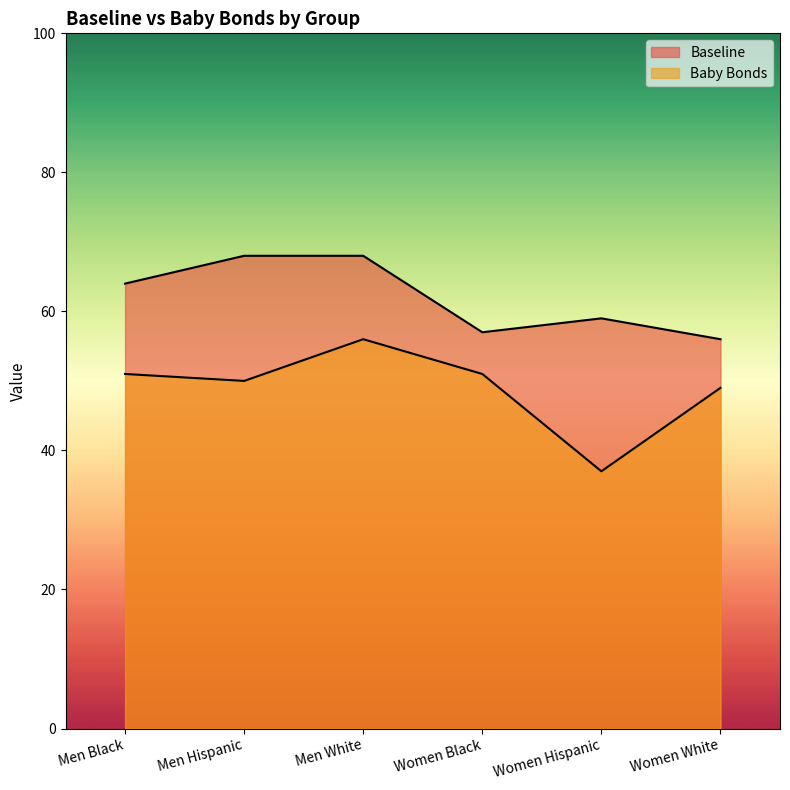

The Baseline series shows 39 at Men Black. True or false?

False